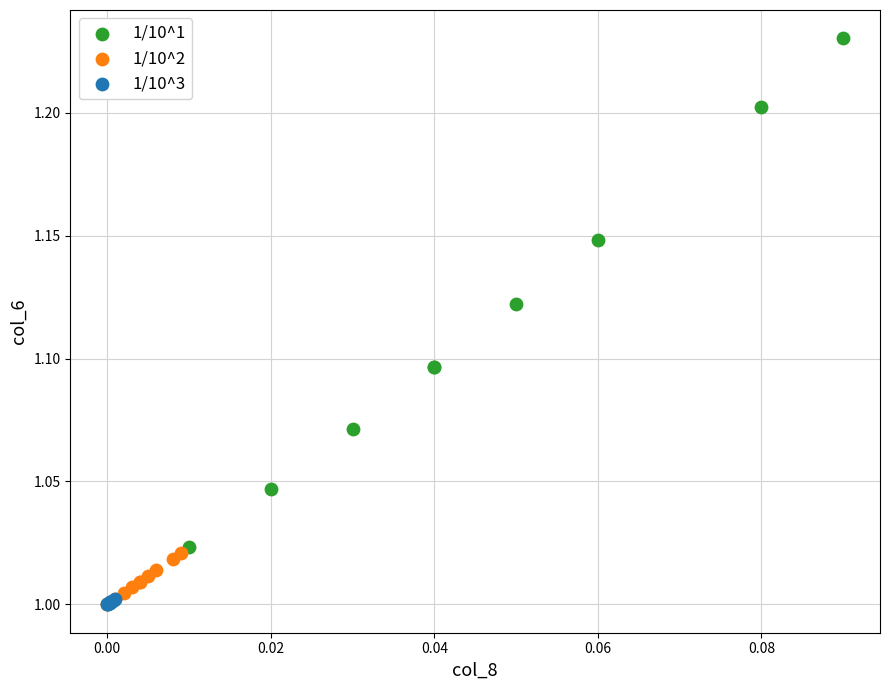

Which series reaches the maximum Y coordinate?

1/10^1